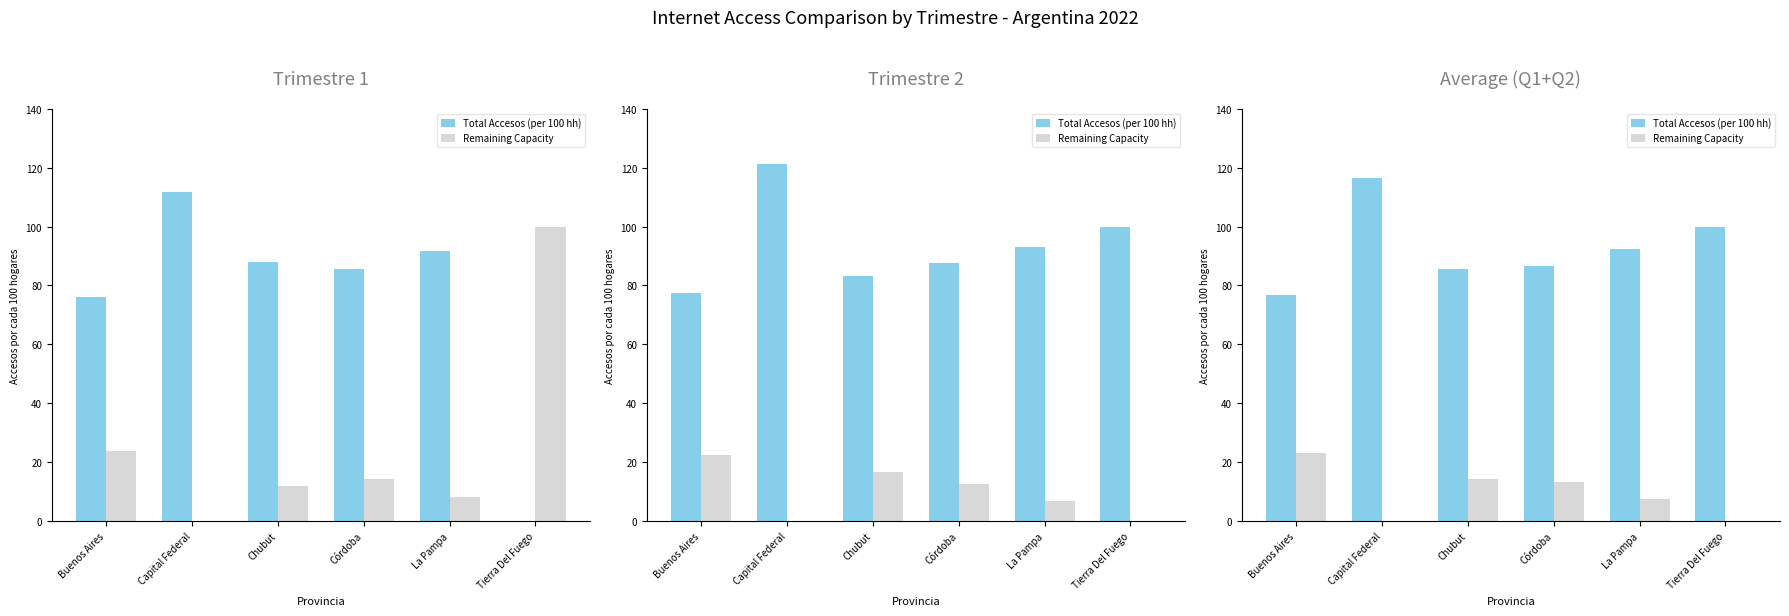

What is the total value across all series at Buenos Aires?

100.0